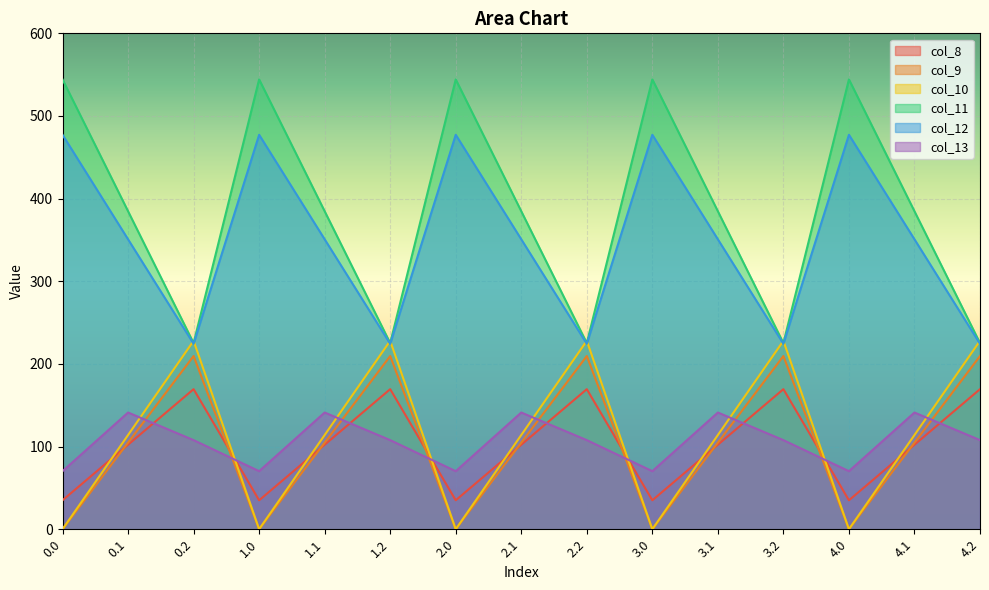

Is it true that col_8 equals 362.6 at 2.2?

False